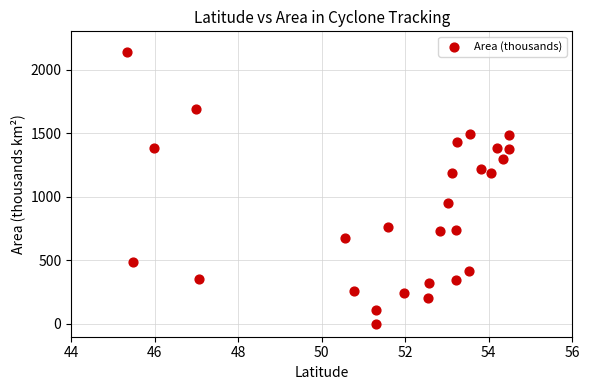

What is the range of X values (max minus min)?

9.2